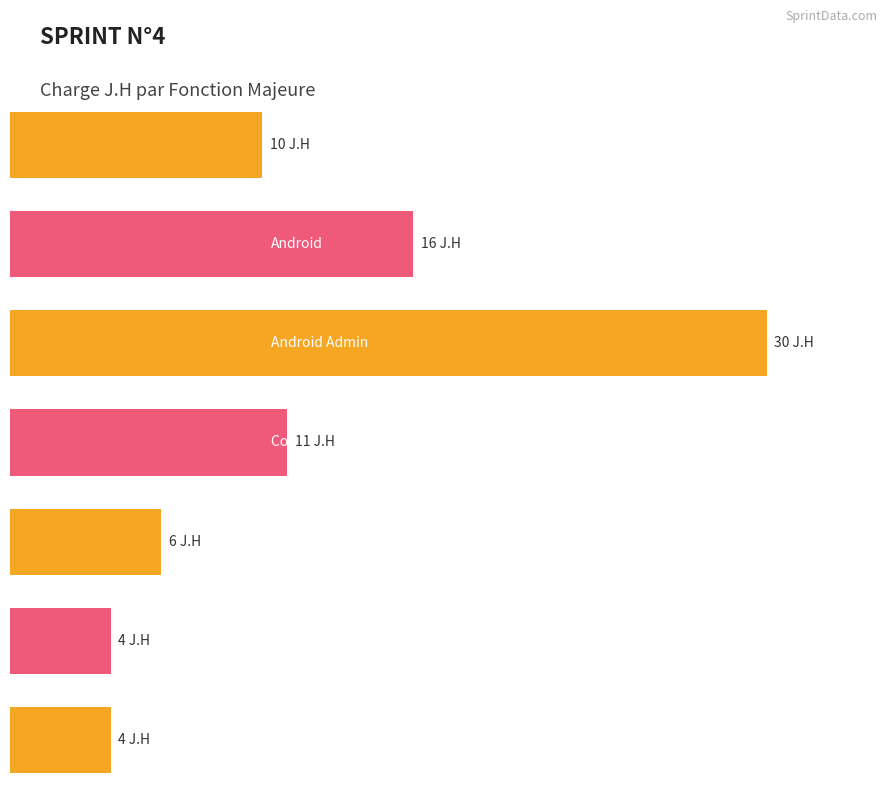

At which label is the value closest to 4?

Poster un media